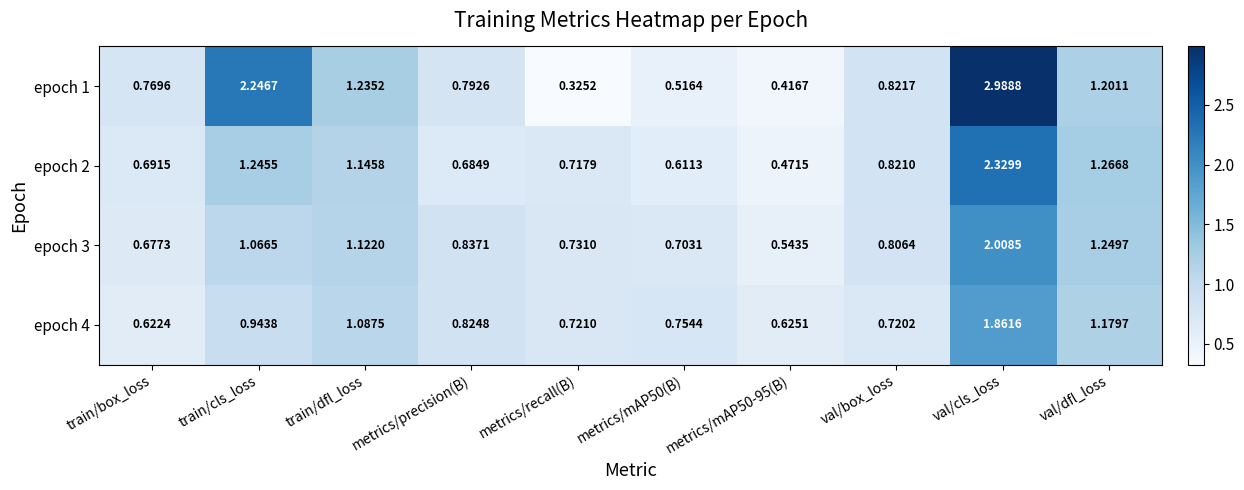

Where is epoch 1 nearest to the value 1?

val/box_loss